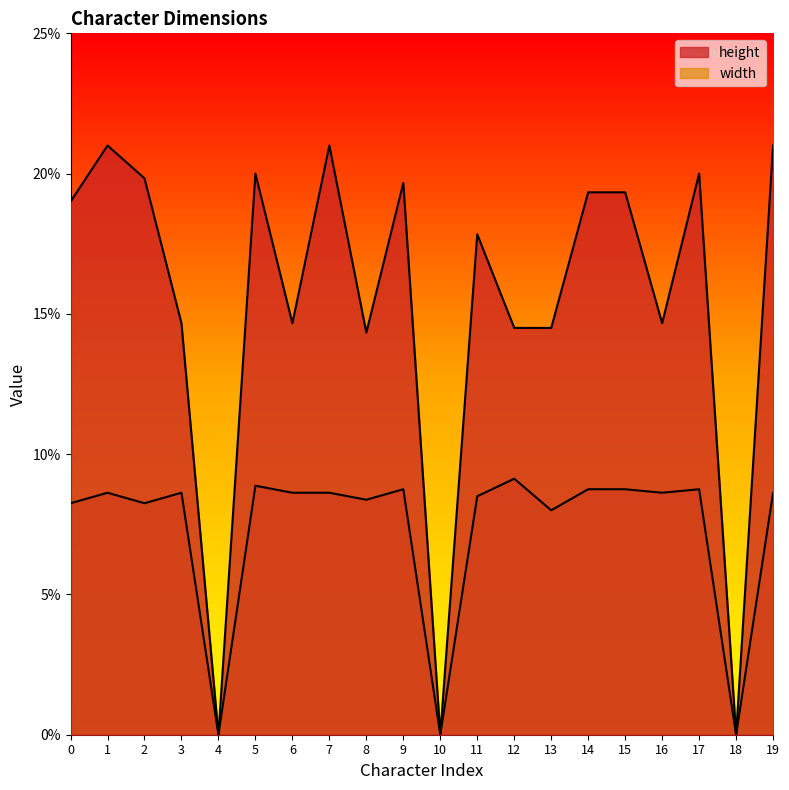

Between 9 and 11, which series saw the biggest shift?

height